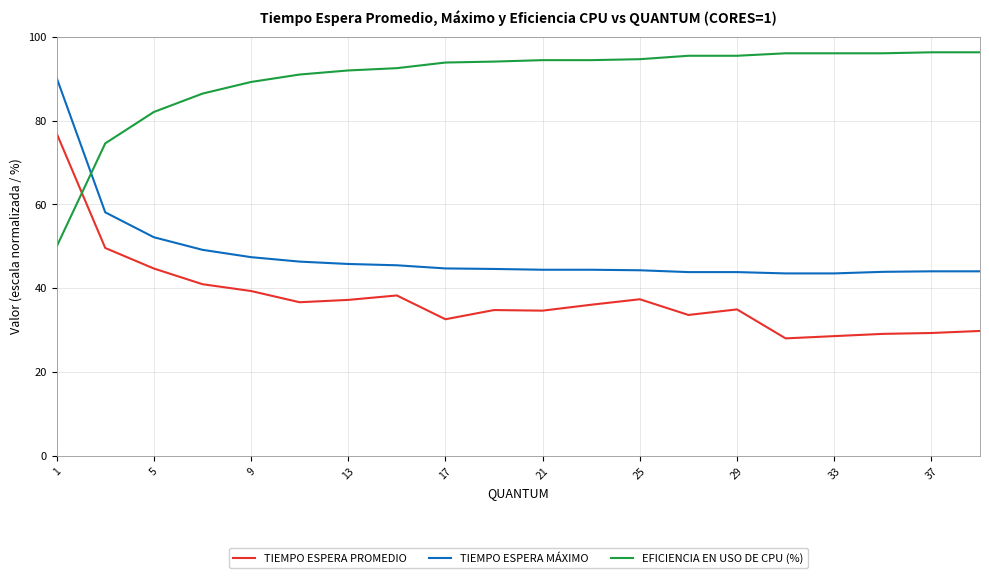

How many intersections are there between EFICIENCIA EN USO DE CPU (%) and TIEMPO ESPERA MÁXIMO?

1